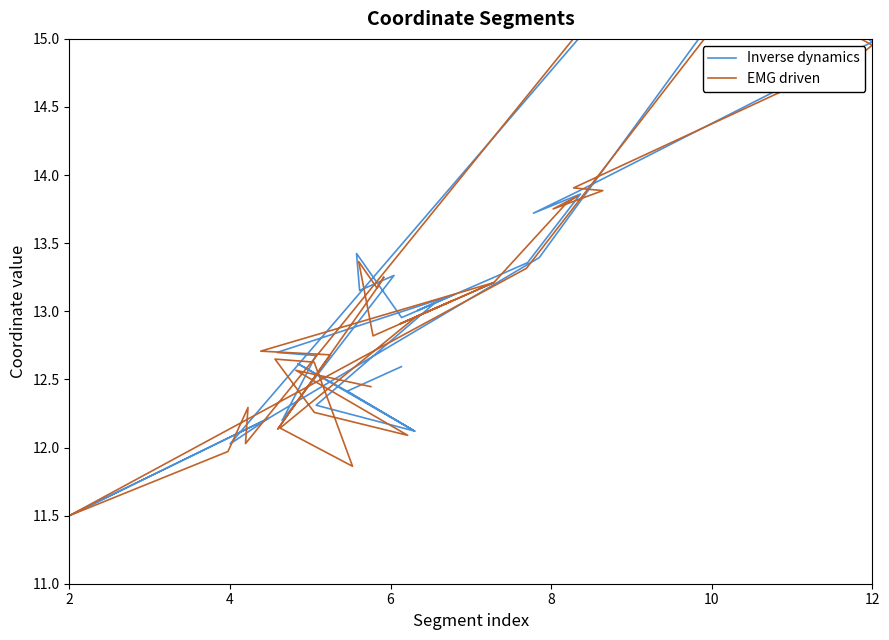

Is it true that Inverse dynamics equals 19.5 at 21?

False